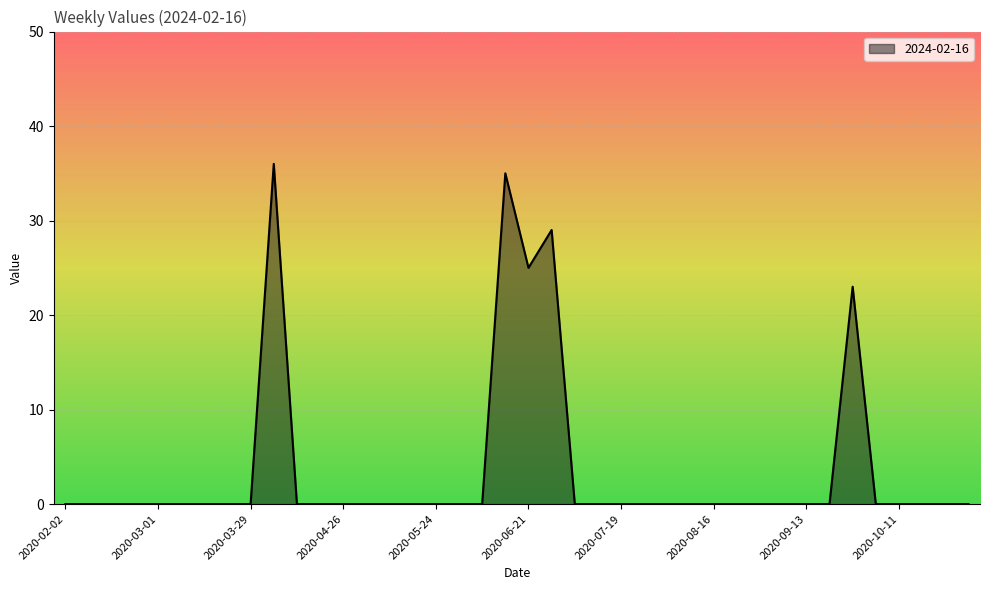

List the labels in order of value, largest first.

2020-04-05, 2020-06-14, 2020-06-28, 2020-06-21, 2020-09-27, 2020-02-02, 2020-02-09, 2020-02-16, 2020-02-23, 2020-03-01, 2020-03-08, 2020-03-15, 2020-03-22, 2020-03-29, 2020-04-12, 2020-04-19, 2020-04-26, 2020-05-03, 2020-05-10, 2020-05-17, 2020-05-24, 2020-05-31, 2020-06-07, 2020-07-05, 2020-07-12, 2020-07-19, 2020-07-26, 2020-08-02, 2020-08-09, 2020-08-16, 2020-08-23, 2020-08-30, 2020-09-06, 2020-09-13, 2020-09-20, 2020-10-04, 2020-10-11, 2020-10-18, 2020-10-25, 2020-11-01